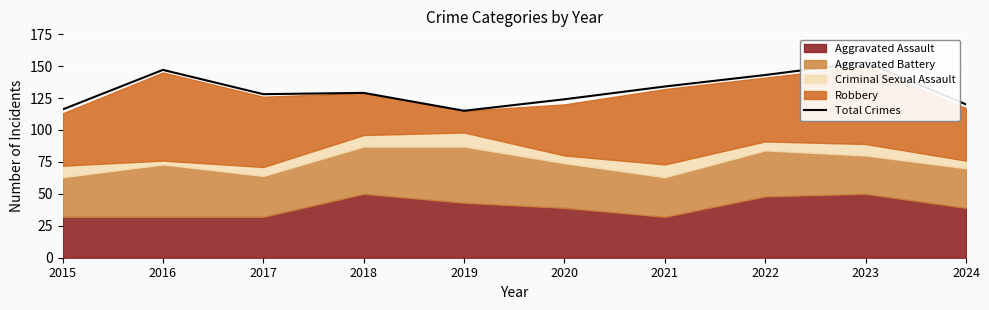

List the labels in order of value, largest first.

2023, 2016, 2022, 2021, 2018, 2017, 2020, 2024, 2015, 2019